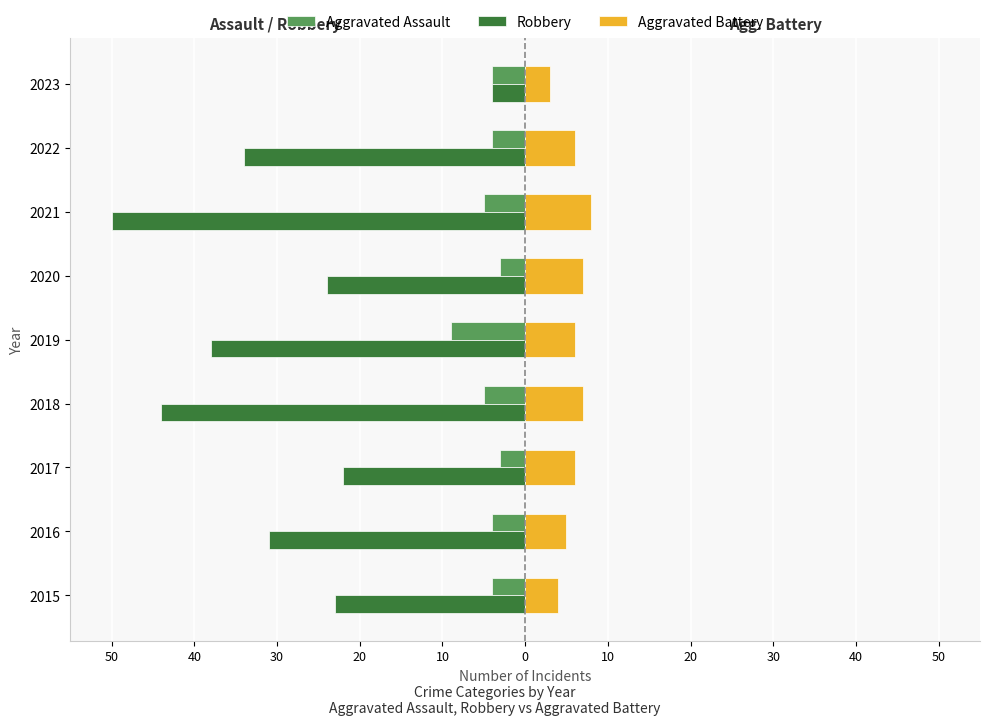

What are all the series names shown in the legend?

Aggravated Assault, Robbery, Aggravated Battery